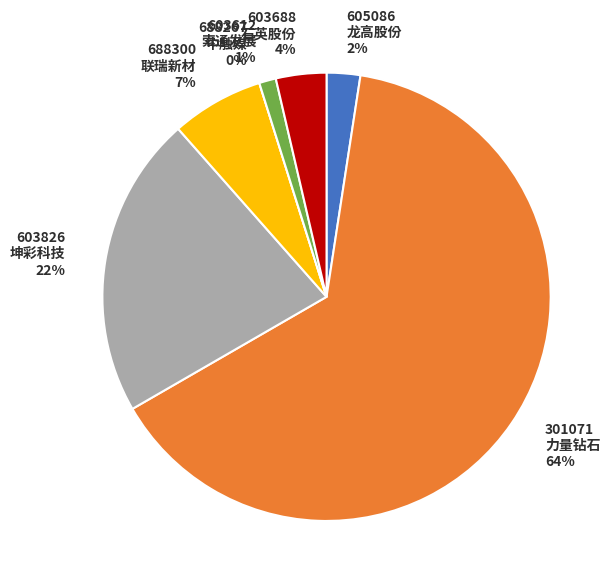

What percentage is the 603612
索通发展 slice, to the nearest percent?

1%